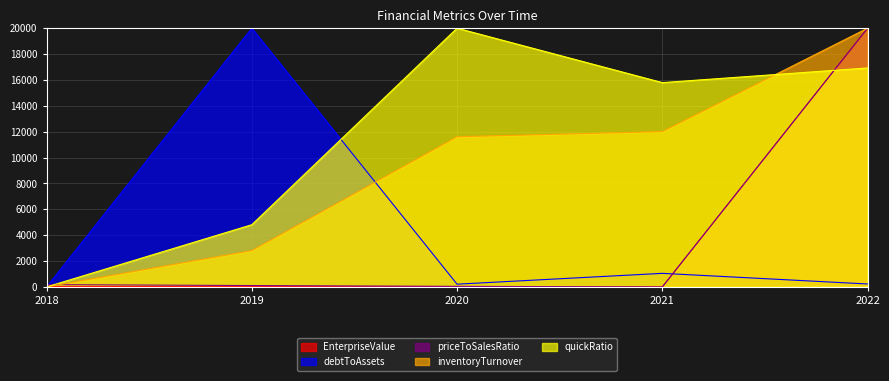

Which has a higher value, 2020 or 2021?

2020